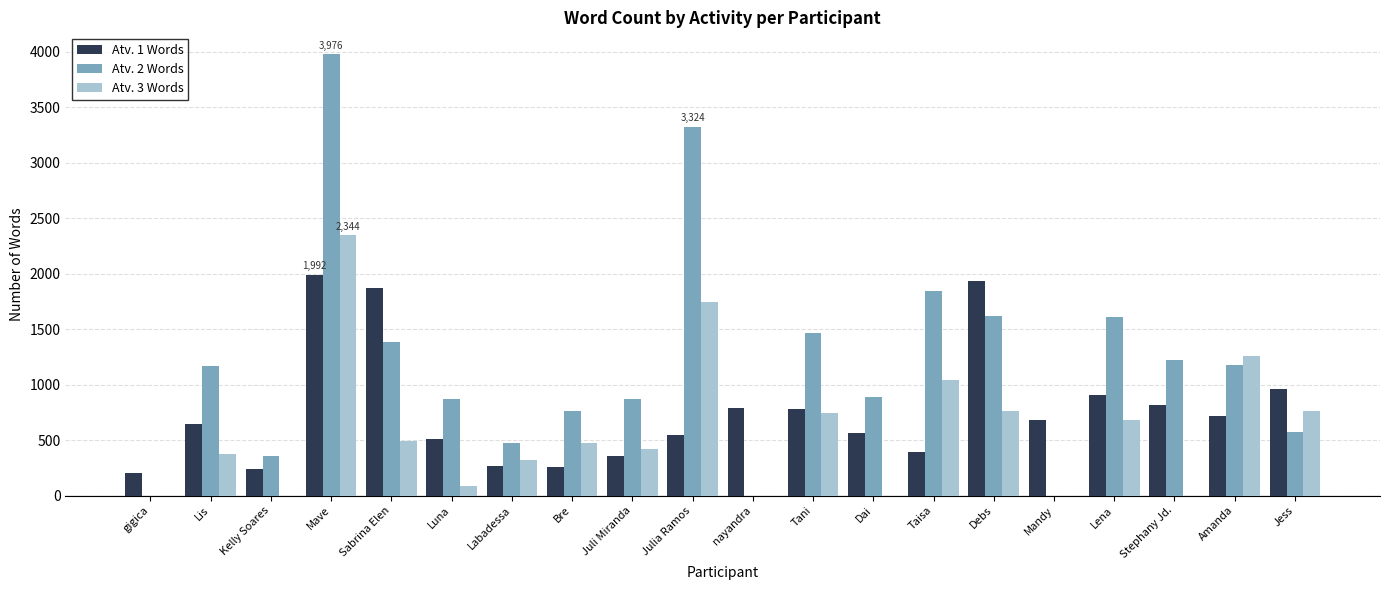

How many groups of bars are there?

20